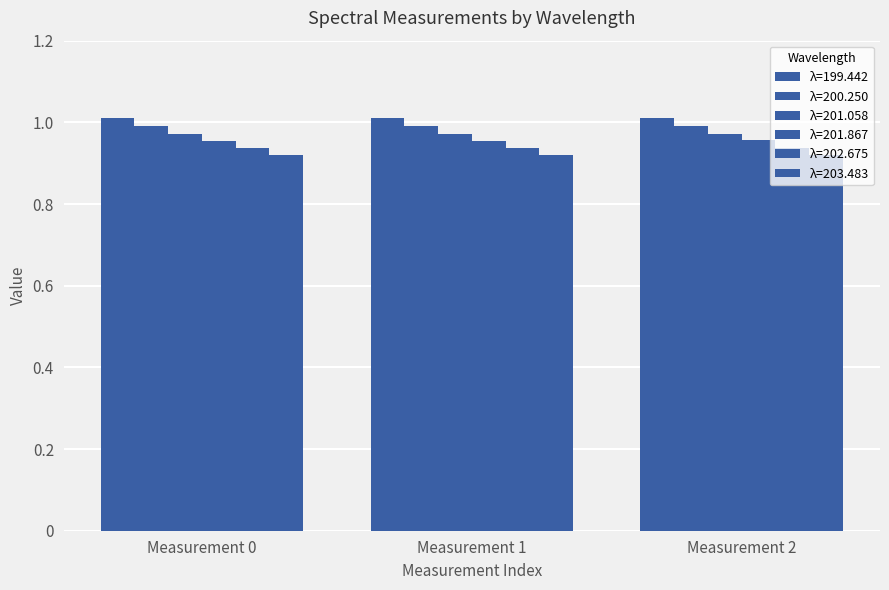

Reading left to right, what are all the values shown in this chart?

199.442: 1.0	1.0	1.0
200.250: 1.0	1.0	1.0
201.058: 1.0	1.0	1.0
201.867: 1.0	1.0	1.0
202.675: 0.9	0.9	0.9
203.483: 0.9	0.9	0.9